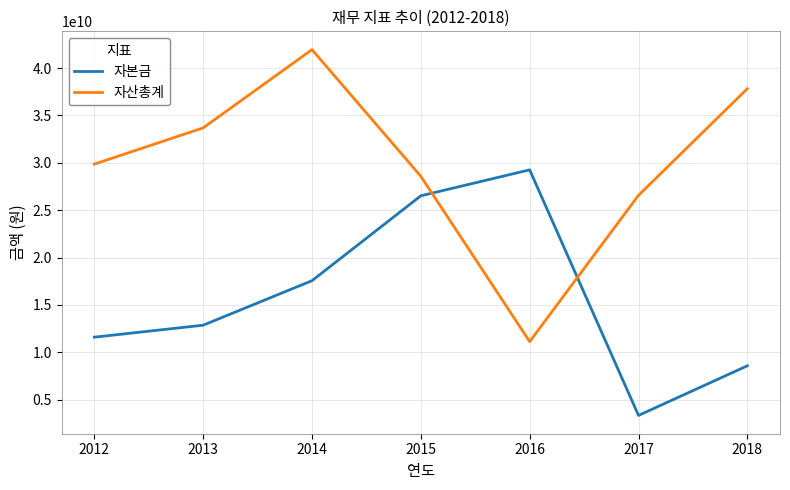

How many times do 자본금 and 자산총계 cross each other?

2